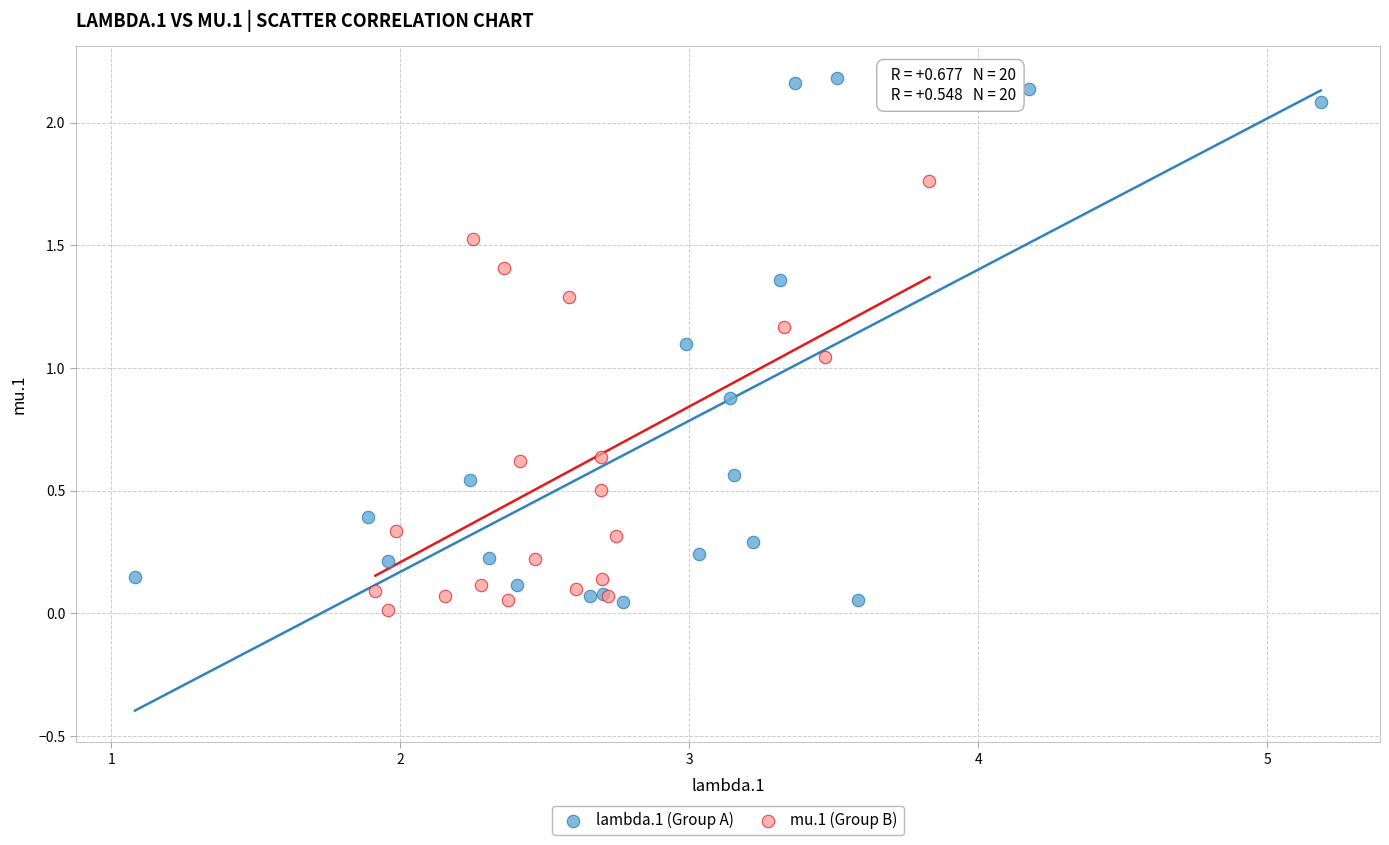

Which series has the largest Y range (max minus min)?

lambda.1 (Group A)